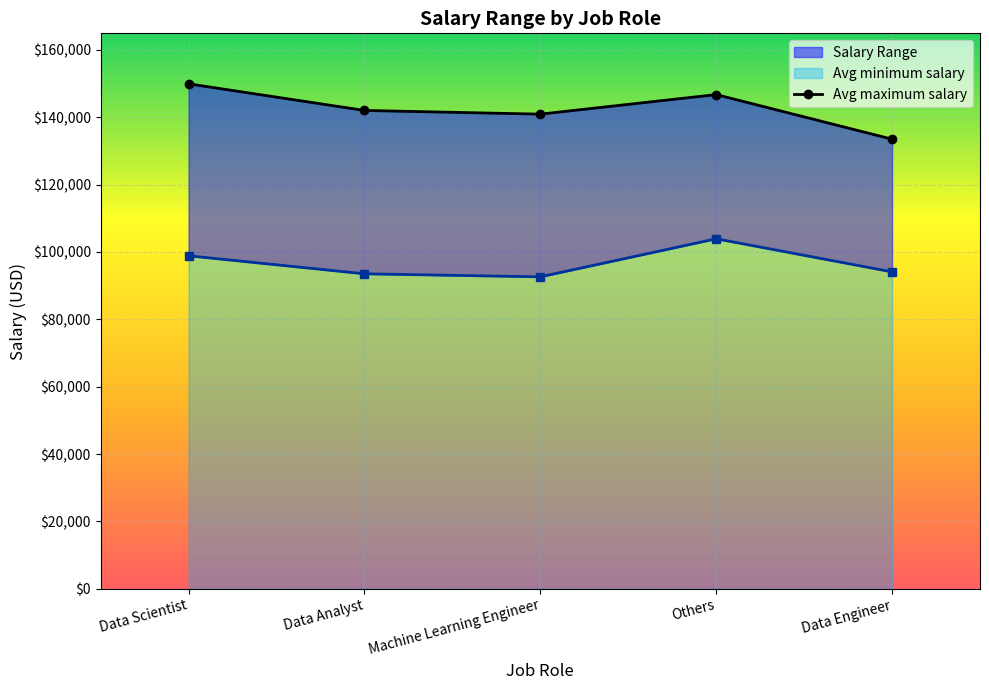

What position from the left is Data Engineer?

5